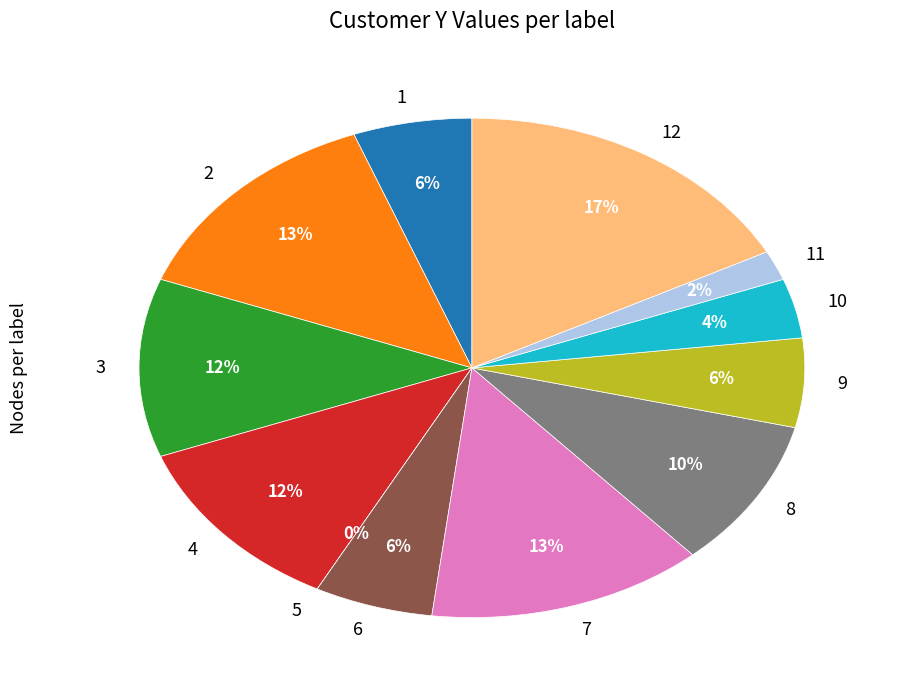

The 4 slice represents 23% of the pie. True or false?

False